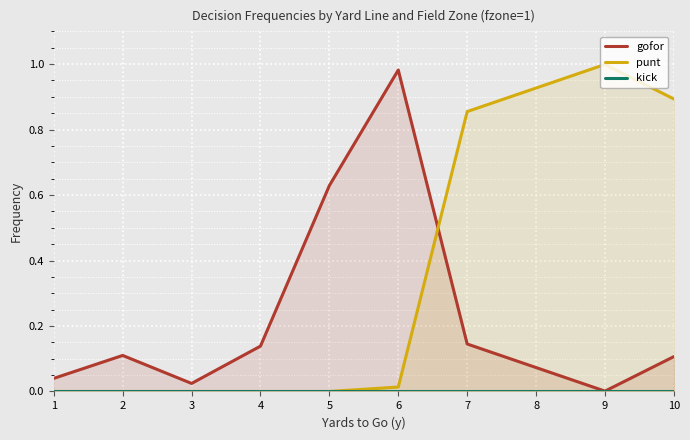

What is the sum of the gofor values at 3 and 6?

1.0